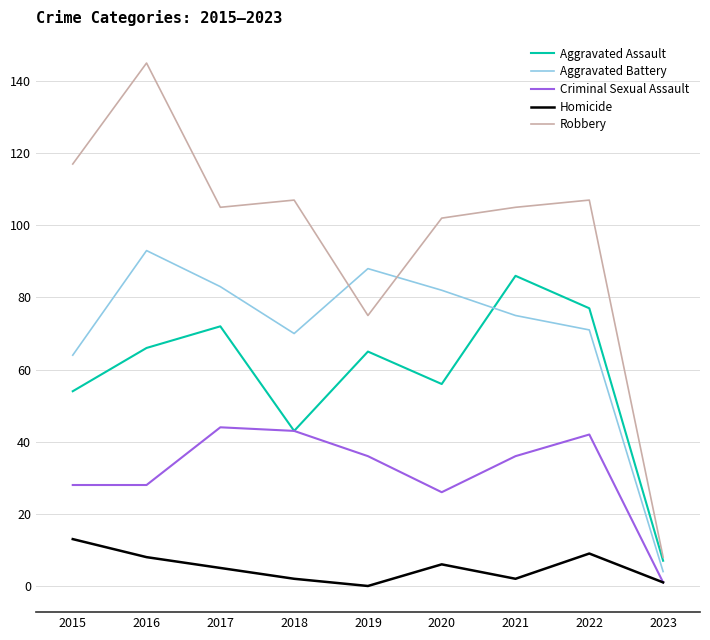

What is the total value across all series at 2017?

309